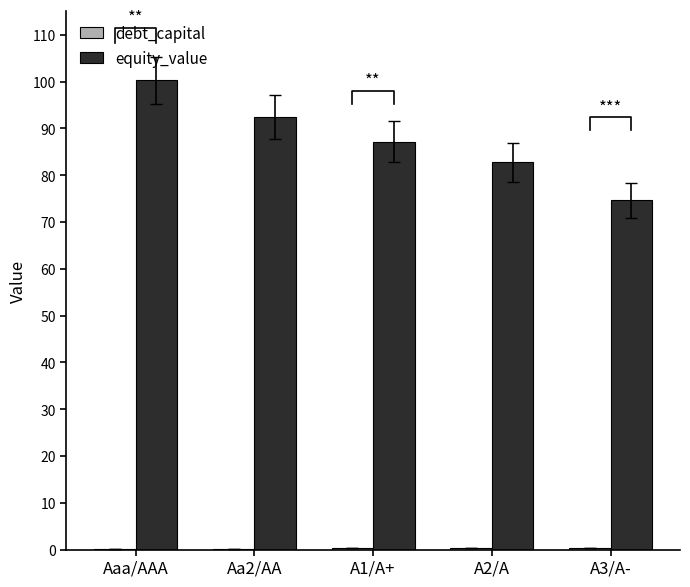

The value of equity_value at Aa2/AA is 92.4. True or false?

True